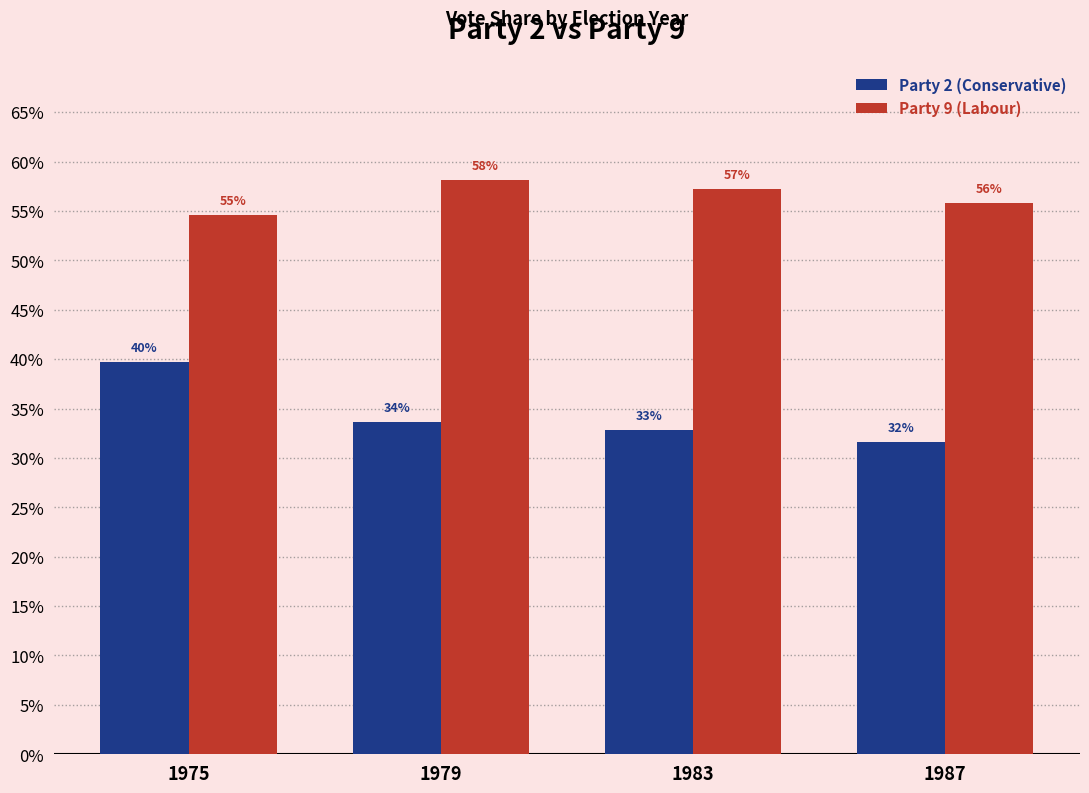

Which has a higher value, 1979 or 1983?

1979